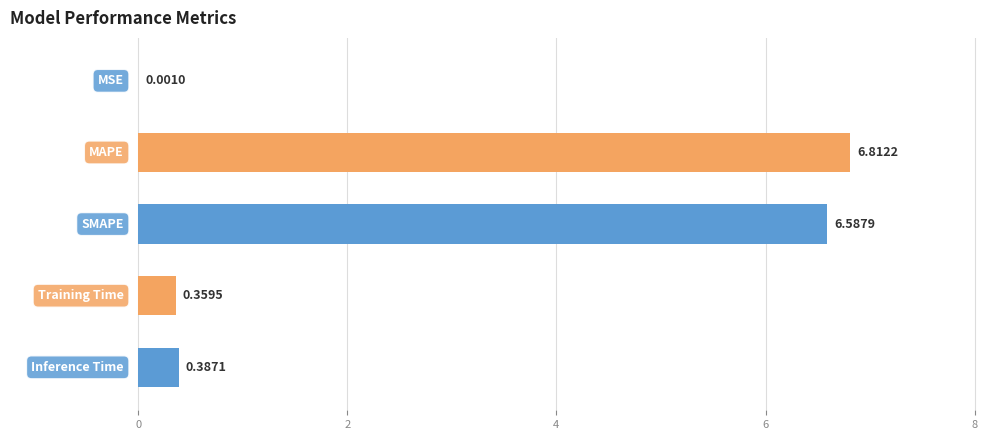

What is the sum of all values?

14.1